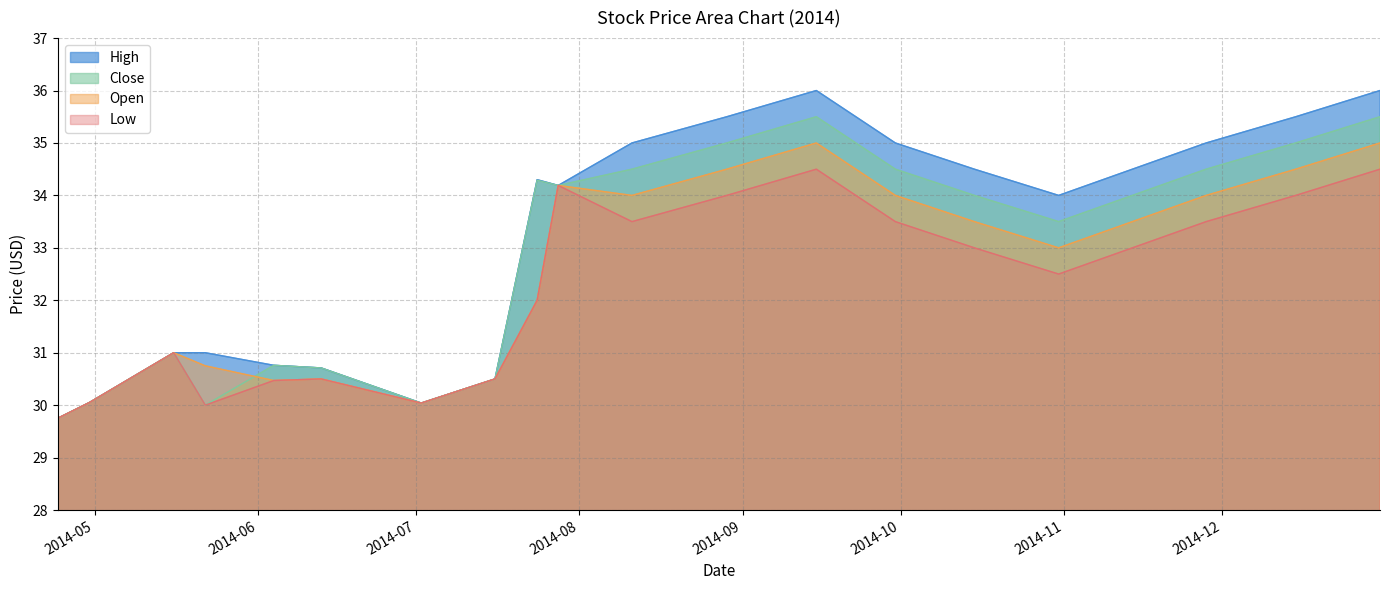

What is the average value of the Open series?

32.5